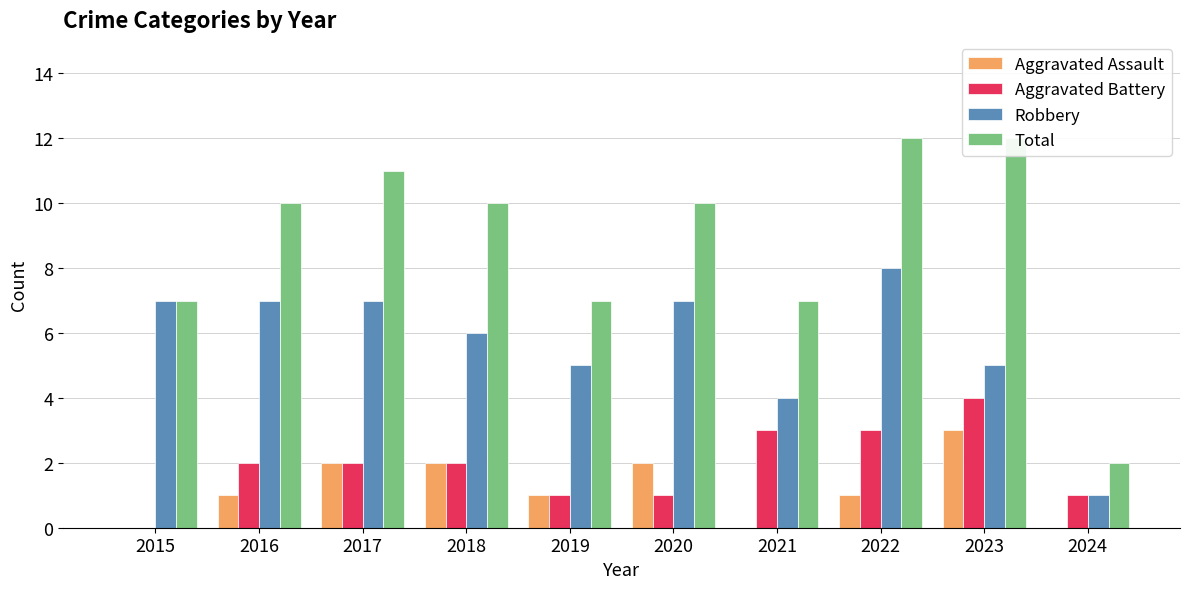

What is the difference between the maximum and minimum values in the Aggravated Assault series?

3